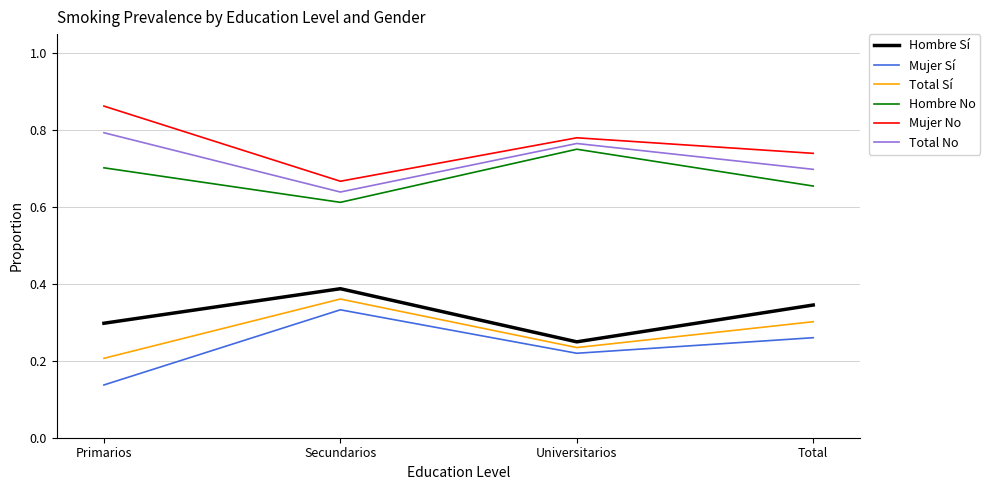

Which series has the largest total across all categories?

Mujer No